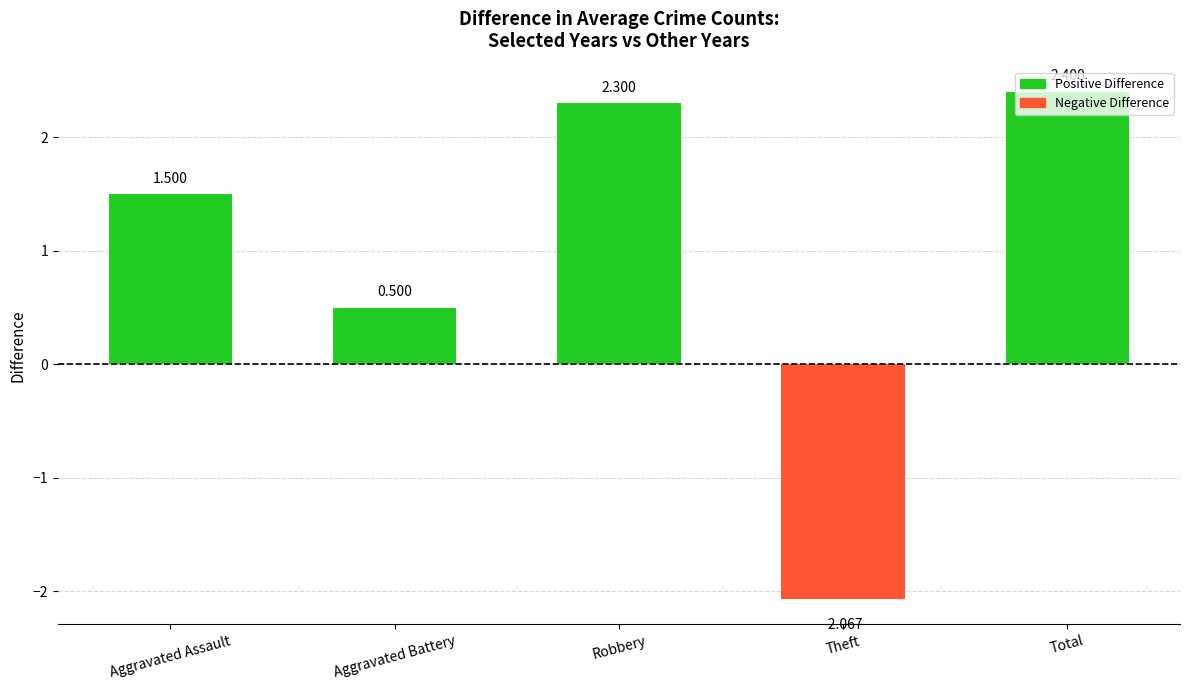

What is the difference between the second highest and minimum values?

4.4